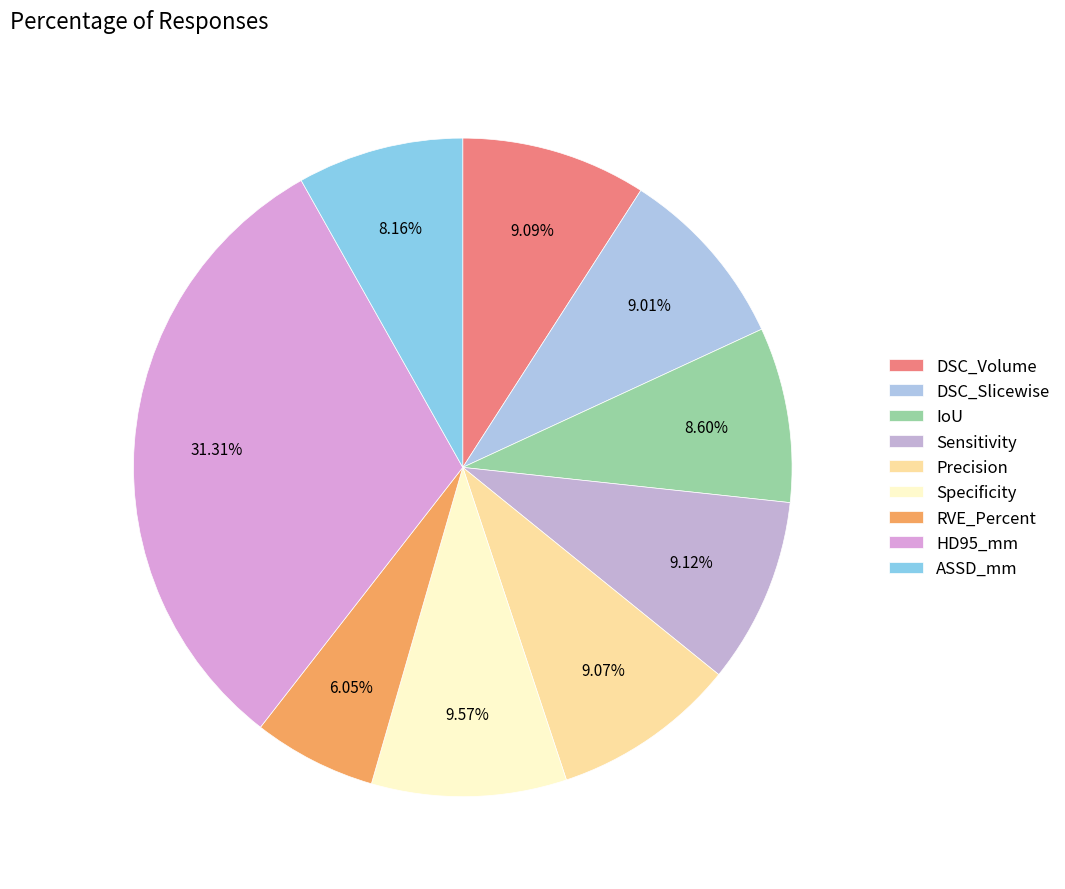

Between ASSD_mm and Specificity, which is larger?

Specificity